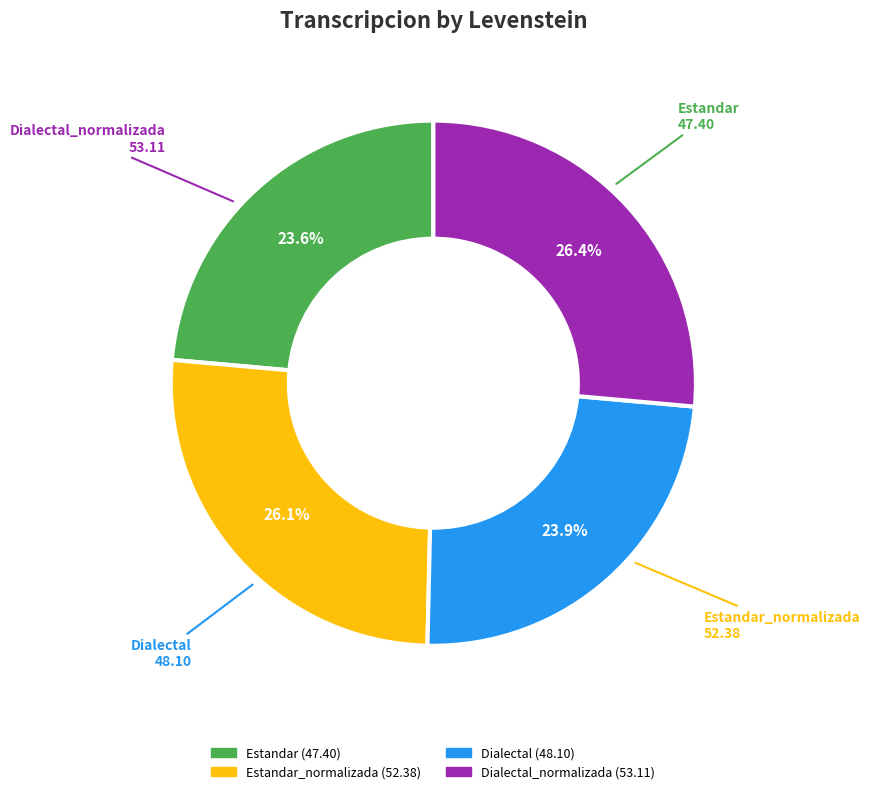

Is there any slice that represents more than half of the pie?

No